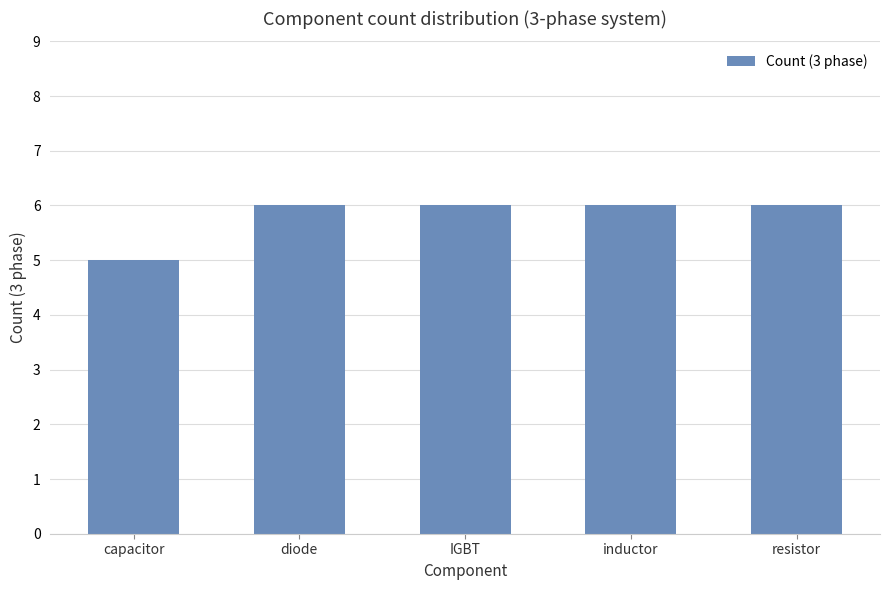

What is the minimum value shown in the chart?

5